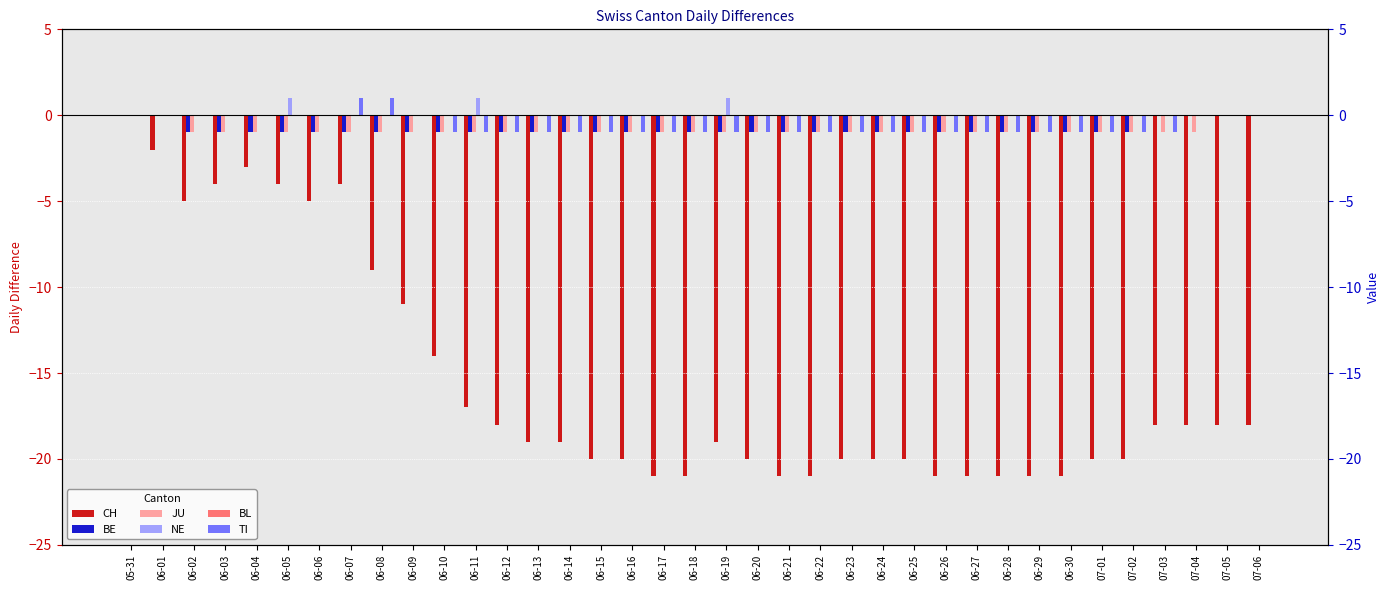

Reading right to left, what are all the values shown in this chart?

CH: -18	-18	-18	-18	-20	-20	-21	-21	-21	-21	-21	-20	-20	-20	-21	-21	-20	-19	-21	-21	-20	-20	-19	-19	-18	-17	-14	-11	-9	-4	-5	-4	-3	-4	-5	-2	0
BE: 0	0	0	0	-1	-1	-1	-1	-1	-1	-1	-1	-1	-1	-1	-1	-1	-1	-1	-1	-1	-1	-1	-1	-1	-1	-1	-1	-1	-1	-1	-1	-1	-1	-1	0	0
JU: 0	0	-1	-1	-1	-1	-1	-1	-1	-1	-1	-1	-1	-1	-1	-1	-1	-1	-1	-1	-1	-1	-1	-1	-1	-1	-1	-1	-1	-1	-1	-1	-1	-1	-1	0	0
NE: 0	0	0	0	0	0	0	0	0	0	0	0	0	0	0	0	0	1	0	0	0	0	0	0	0	1	0	0	0	0	0	1	0	0	0	0	0
BL: 0	0	0	0	0	0	0	0	0	0	0	0	0	0	0	0	0	0	0	0	0	0	0	0	0	0	0	0	0	0	0	0	0	0	0	0	0
TI: 0	0	0	-1	-1	-1	-1	-1	-1	-1	-1	-1	-1	-1	-1	-1	-1	-1	-1	-1	-1	-1	-1	-1	-1	-1	-1	0	1	1	0	0	0	0	0	0	0